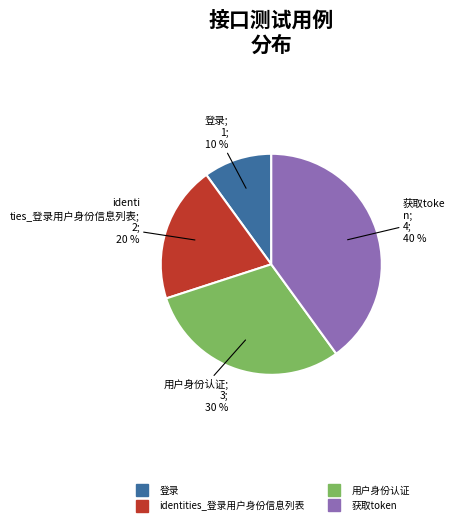

Which slice is the largest?

获取token